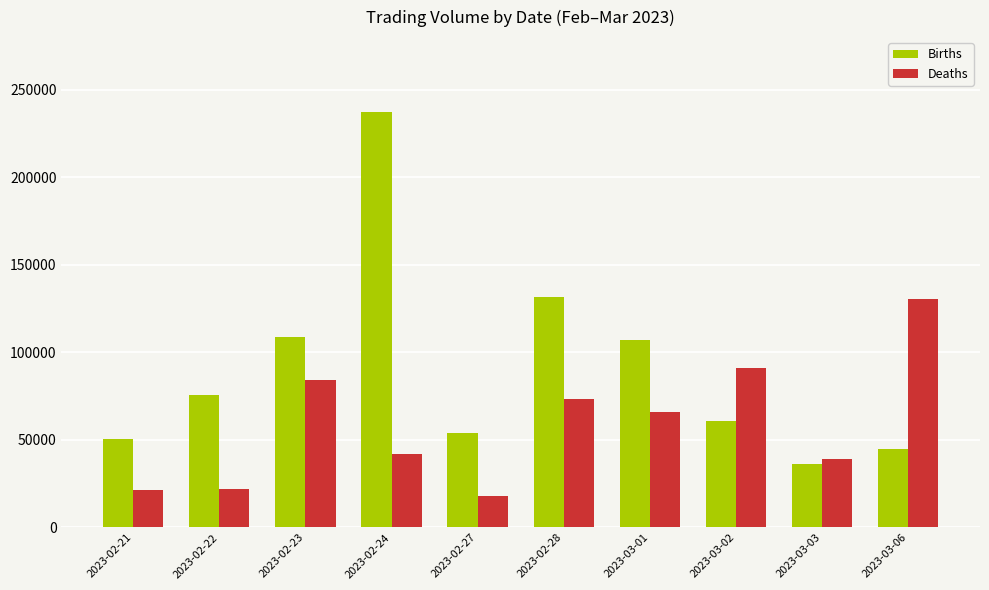

What position from the right is 2023-02-27?

6